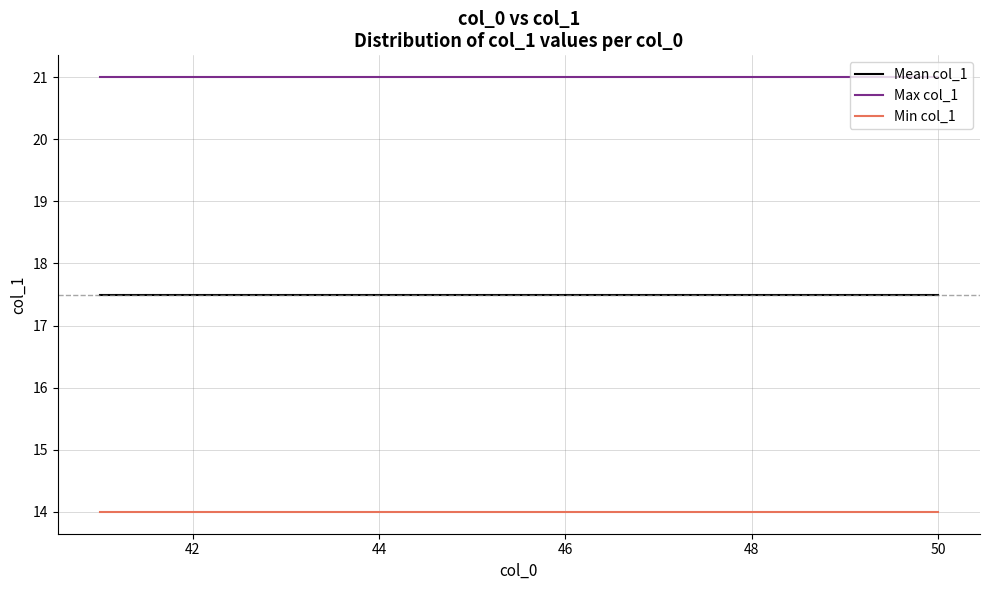

Which series has the largest total across all categories?

Max col_1